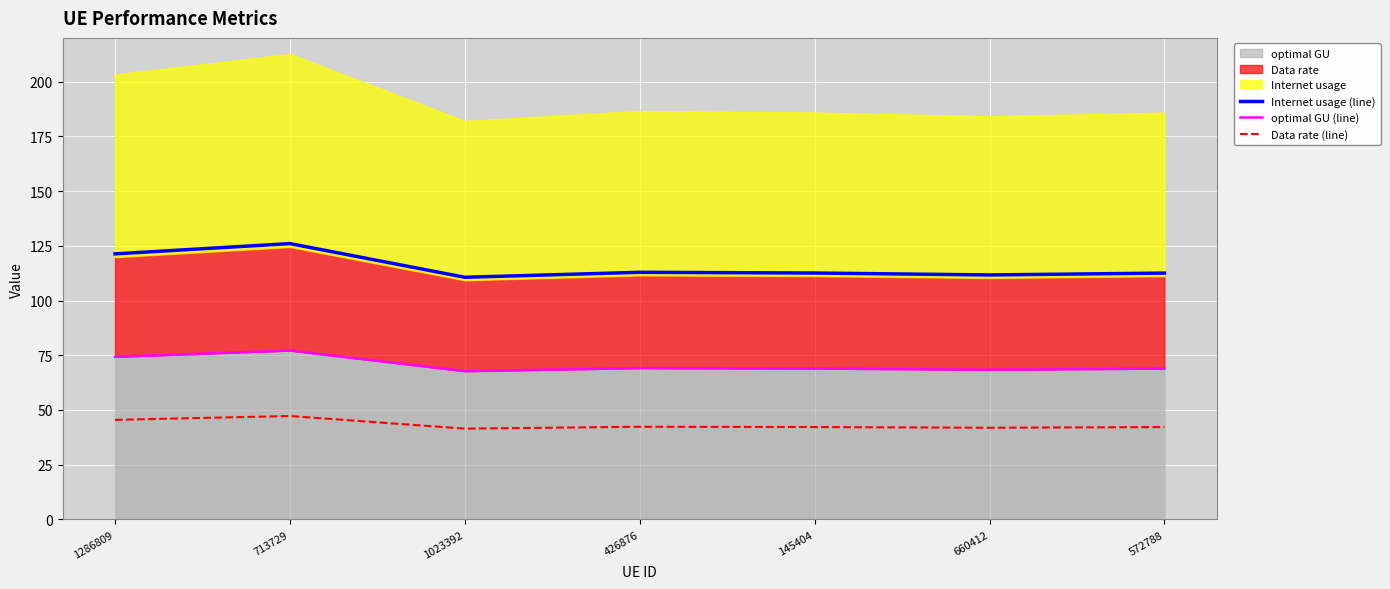

What is the average value of the Data rate (line) series?

43.3